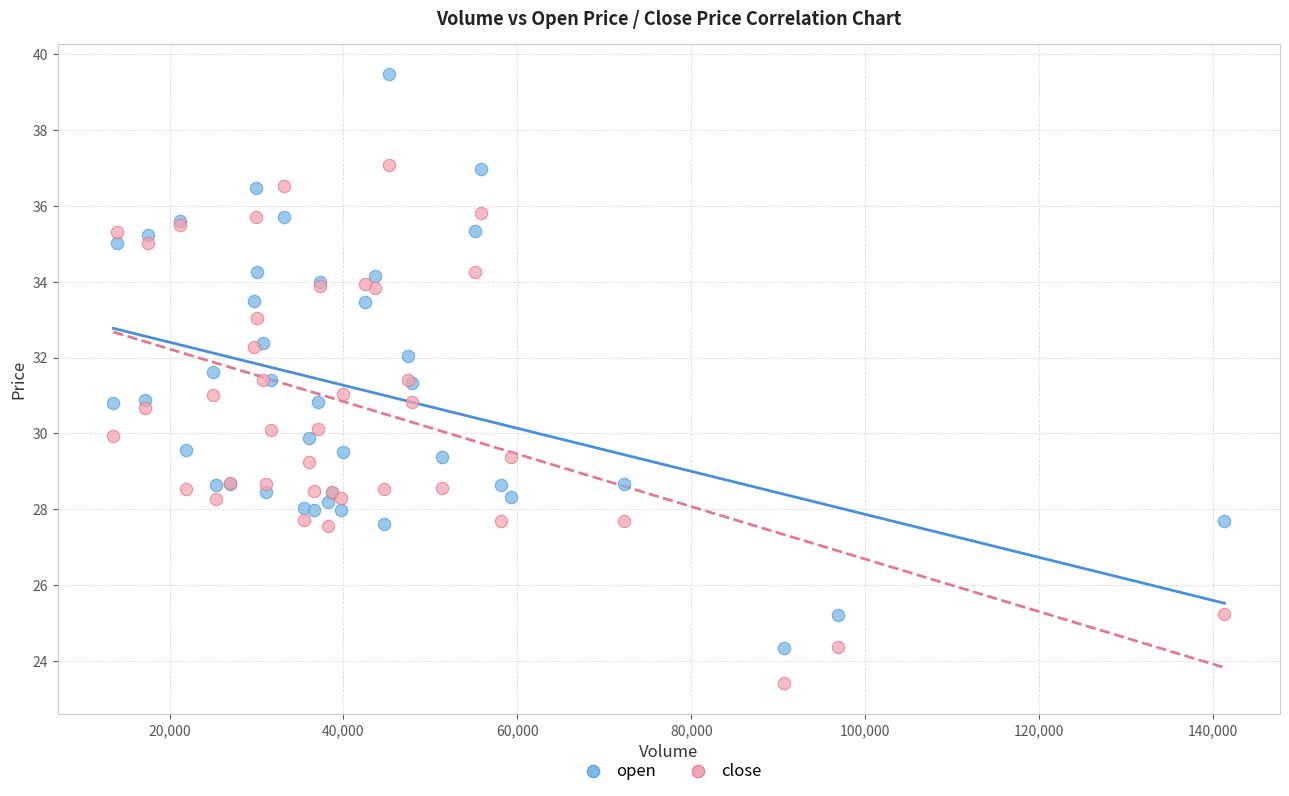

Which series contains the lowest Y value?

close